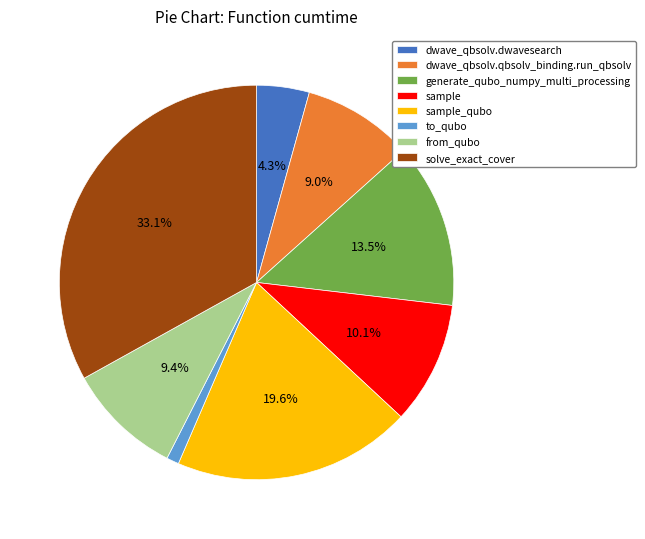

To the nearest percent, what is the combined percentage of to_qubo and sample?

11%